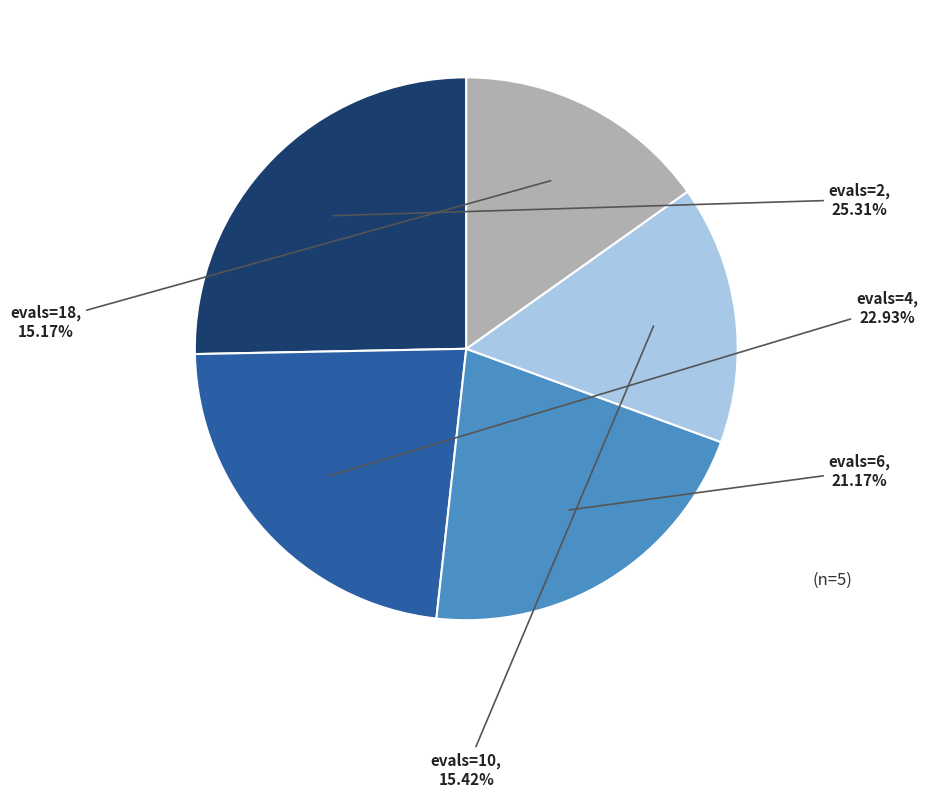

True or false: evals=2 accounts for 36% of the total.

False